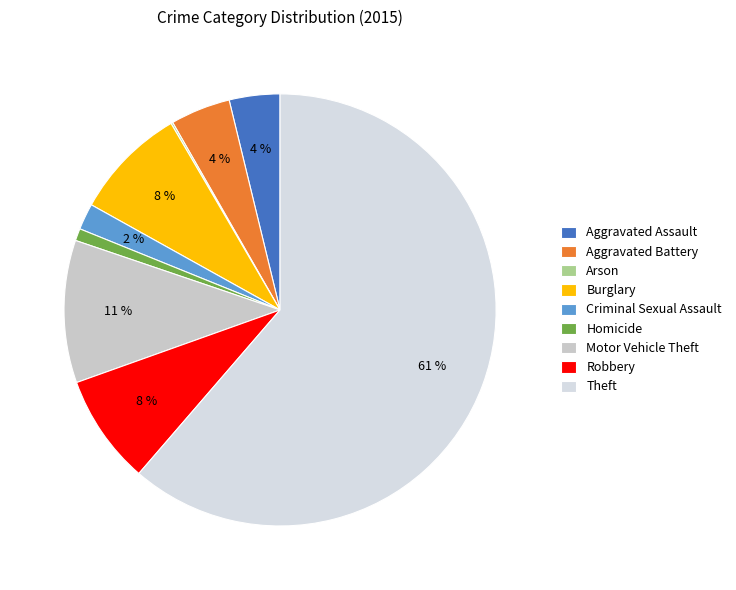

What is the change in value from Aggravated Battery to Theft?

+810